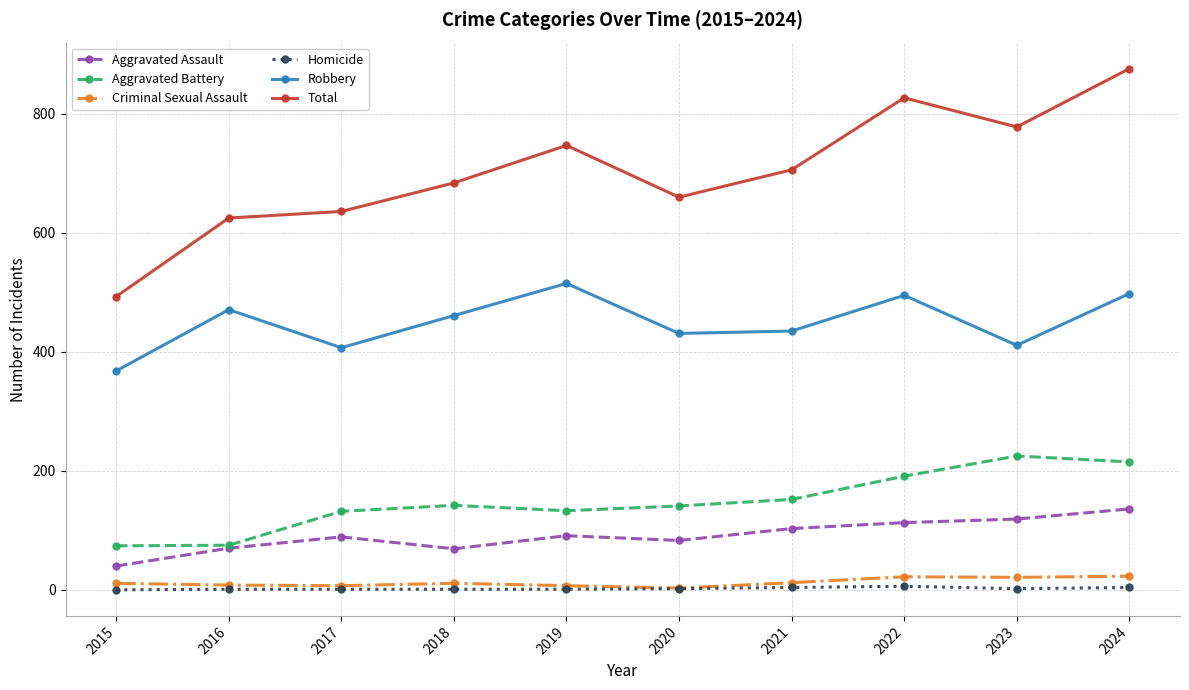

True or false: Aggravated Battery has a value of 142 at 2018.

True